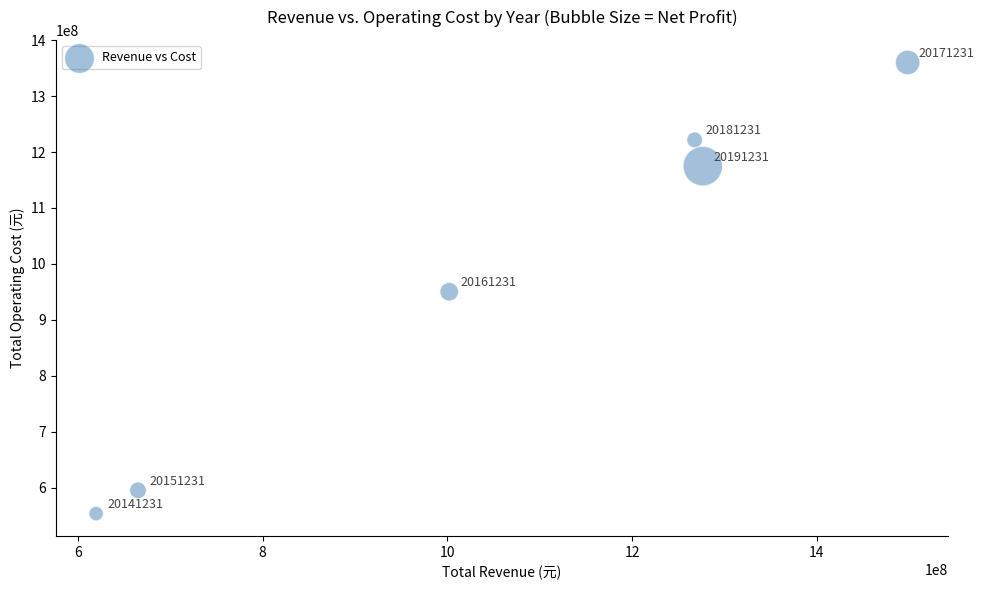

What Y value in the scatter plot is closest to 956962758?

950313424.1